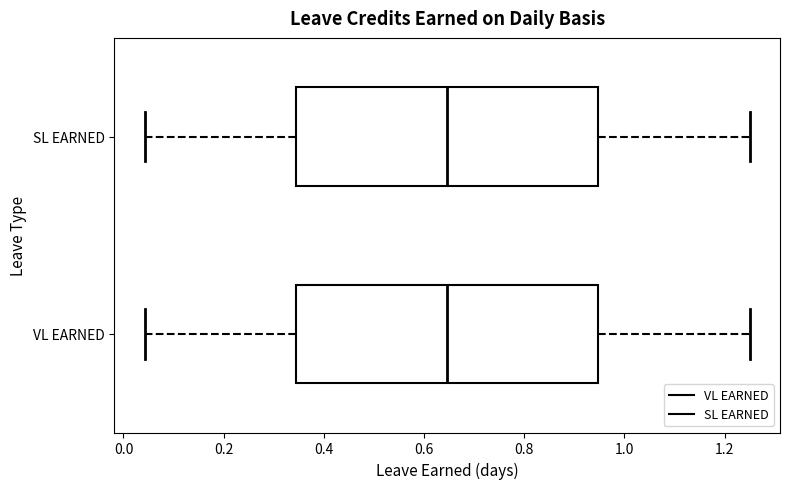

Where is the right edge of the box for VL EARNED on the x-axis? The values are not printed on the chart, so give them approximately, as read against the axis.

0.94